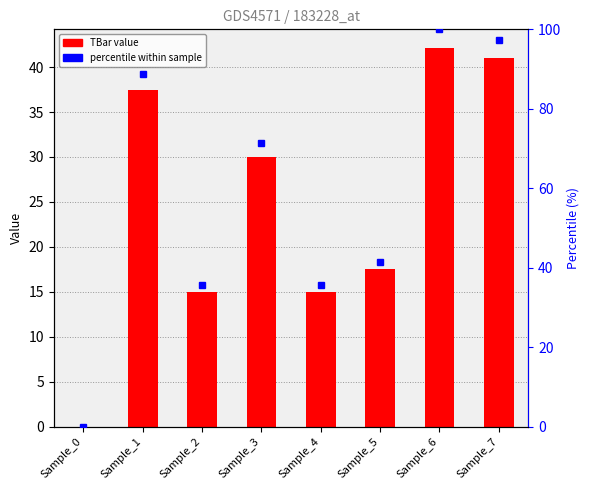

How many values are below 30?

4